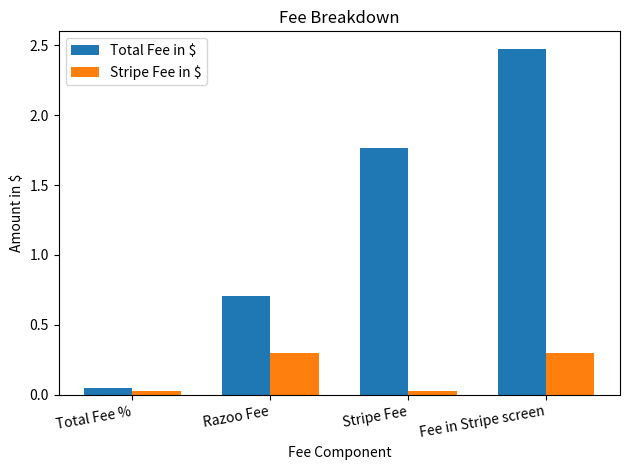

Which series changed the most between Total Fee % and Fee in Stripe screen?

Total Fee in $